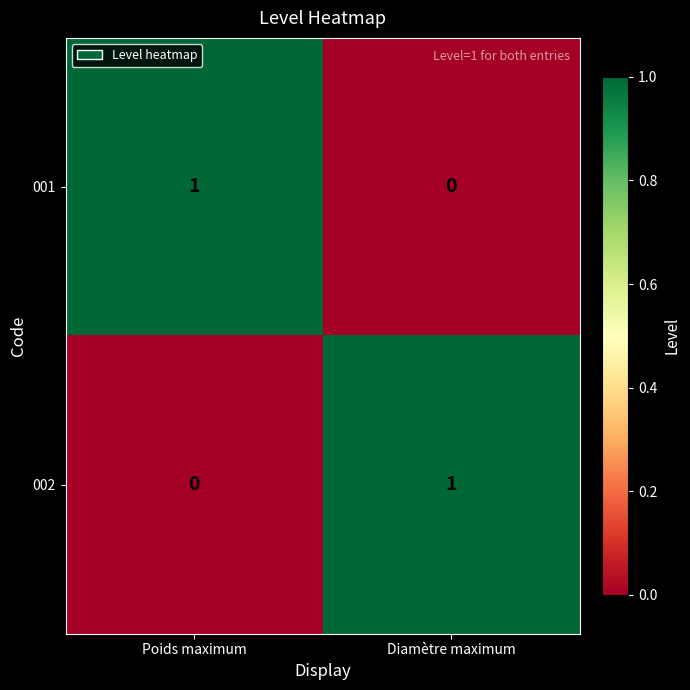

List the labels in order of 002 value, smallest first.

Poids maximum, Diamètre maximum